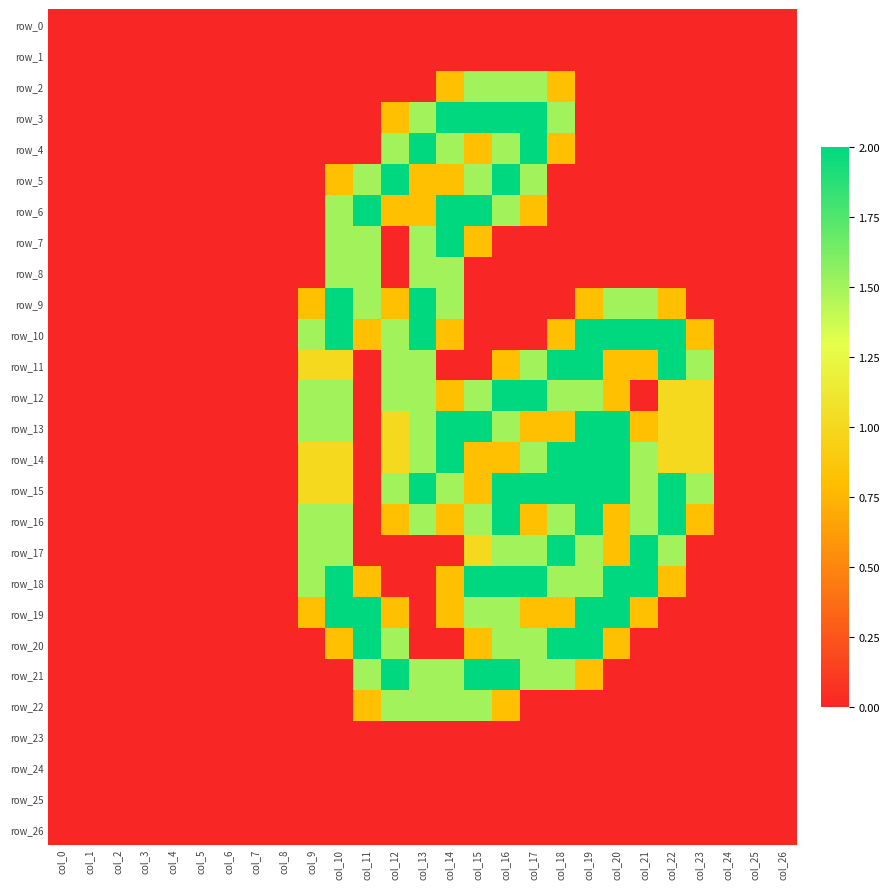

What is the greatest value displayed?

2.0